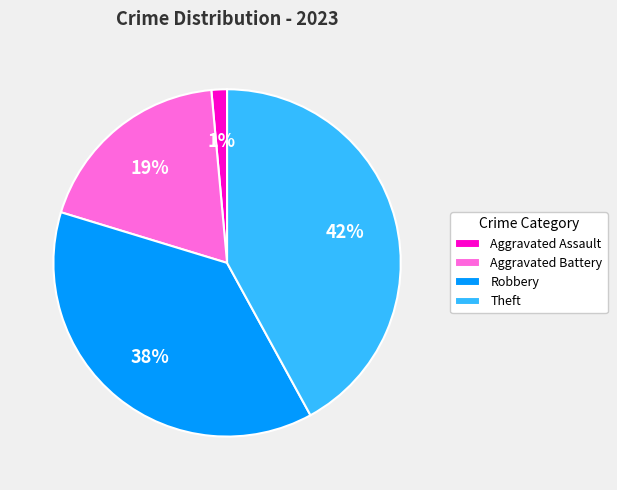

Does Robbery represent more than half of the total?

No